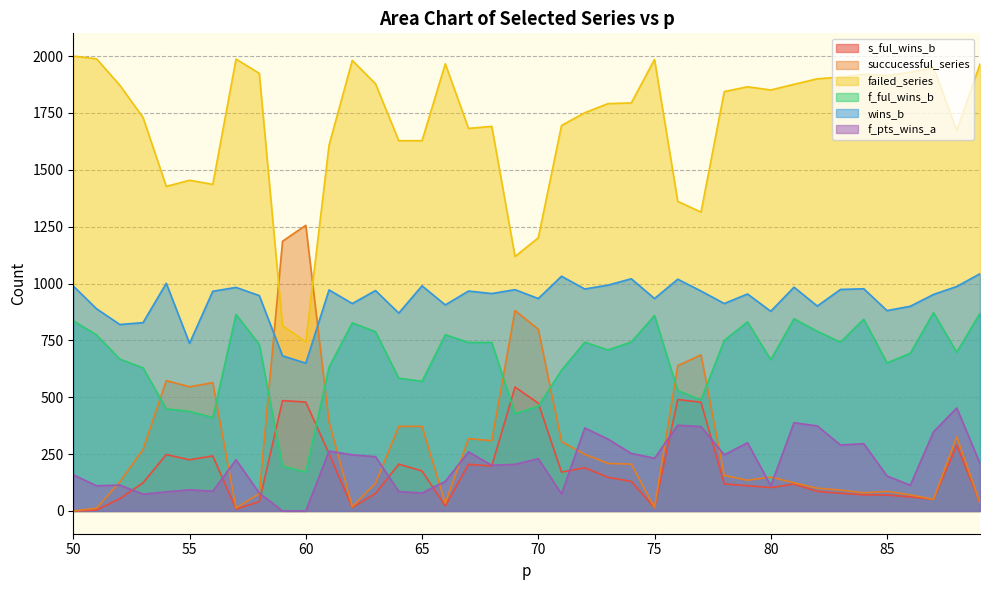

Rank the series by their maximum value, from lowest to highest.

f_pts_wins_a, s_ful_wins_b, f_ful_wins_b, wins_b, succucessful_series, failed_series